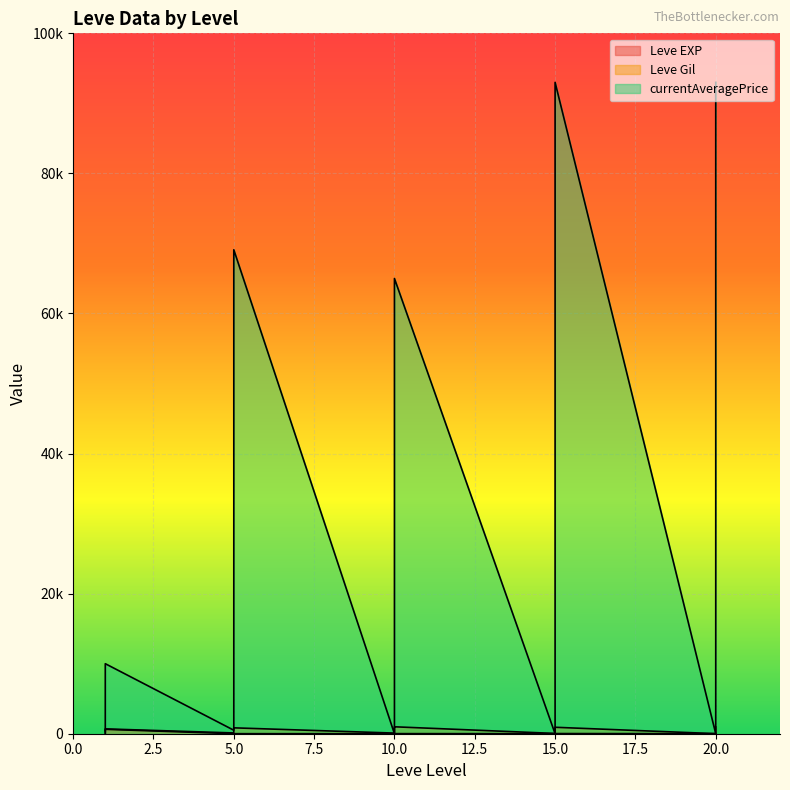

Reading left to right, extract all data points from this chart.

Leve EXP: 1=1	1=1	1=630	1=1	1=1	1=630	5=4	5=6	5=2	5=5	5=2	5=3	10=4	10=7	10=3	10=9	10=13	10=9	15=18	15=13	15=7	15=24	15=18	15=14	20=9	20=16	20=28	20=17	20=12	20=8
Leve Gil: 1=330	1=690	1=112	1=160	1=690	1=630	5=110	5=840	5=790	5=220	5=490	5=600	10=280	10=880	10=780	10=430	10=90	10=990	15=910	15=40	15=170	15=790	15=910	15=920	20=540	20=800	20=10	20=120	20=960	20=570
currentAveragePrice: 1=1820	1=3763	1=9999	1=1893	1=2219	1=430	5=1894	5=69098	5=4570	5=500	5=3280	5=31333	10=550	10=8375	10=772	10=0	10=65000	10=1033	15=93000	15=9833	15=1130	15=67486	15=1033	15=0	20=0	20=67486	20=8560	20=0	20=93000	20=9698